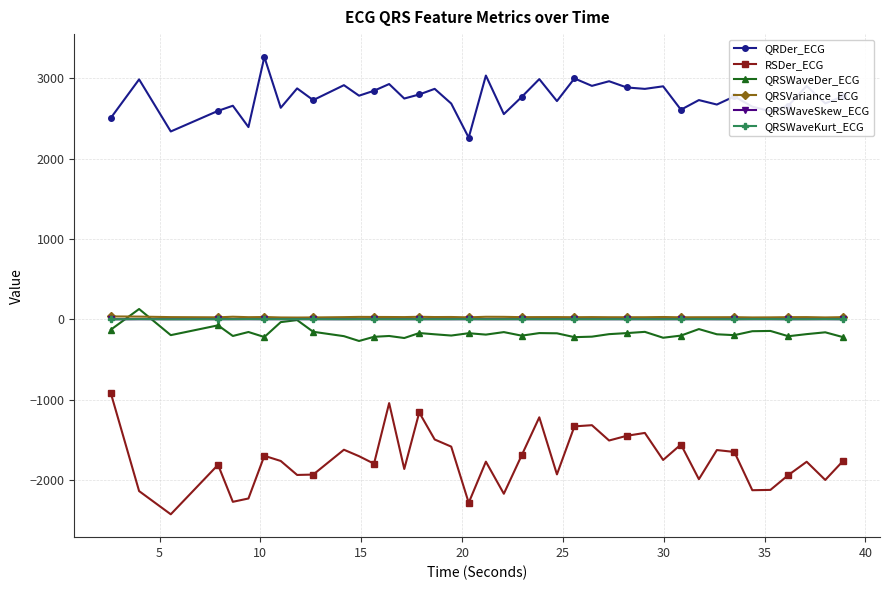

Which series has the largest total across all categories?

QRDer_ECG